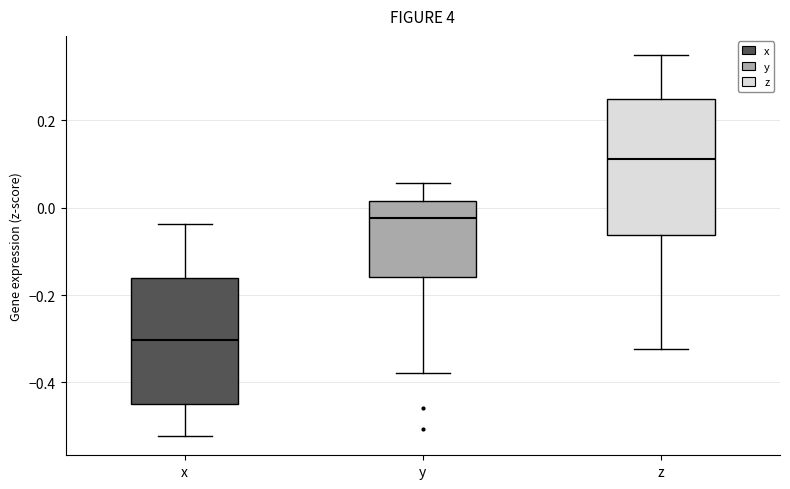

Which box's median line is the highest?

z